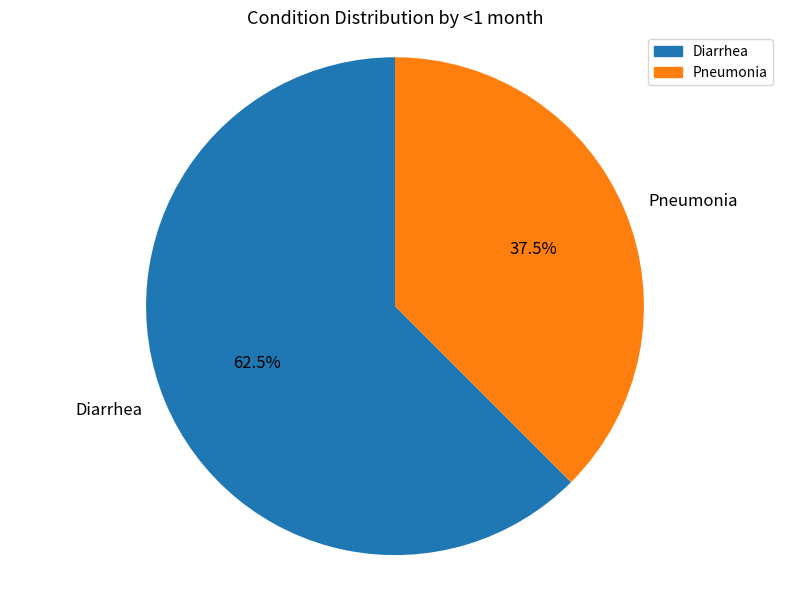

How many segments does this pie chart have?

2